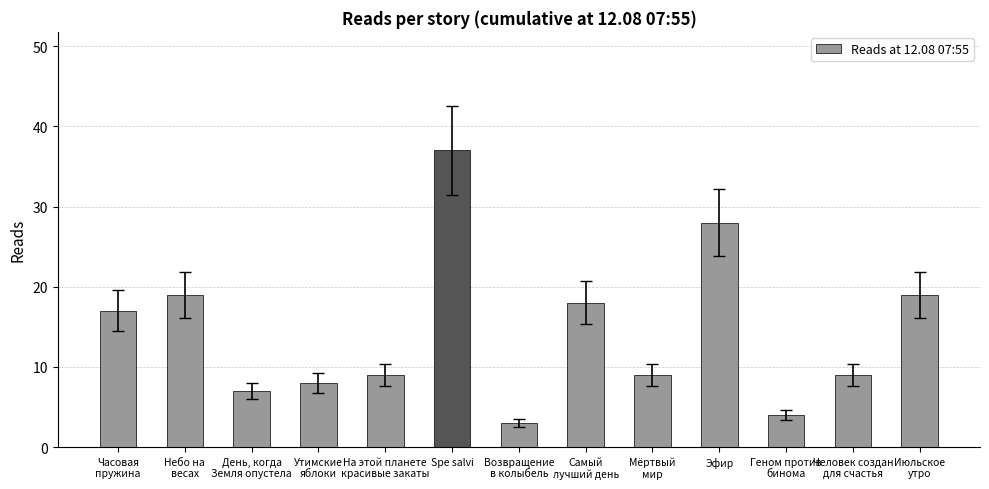

What is the label of the 4th bar from the left?

Утимские
яблоки